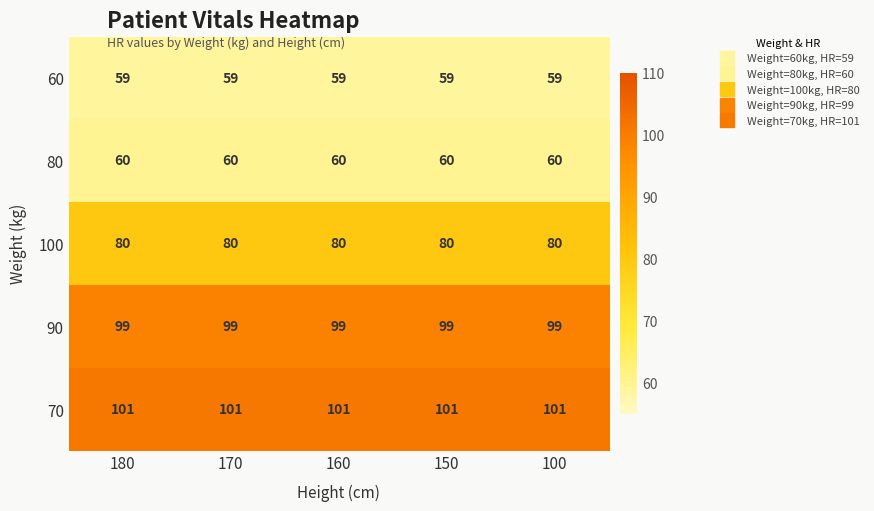

What is the total value across all series at 150?

399